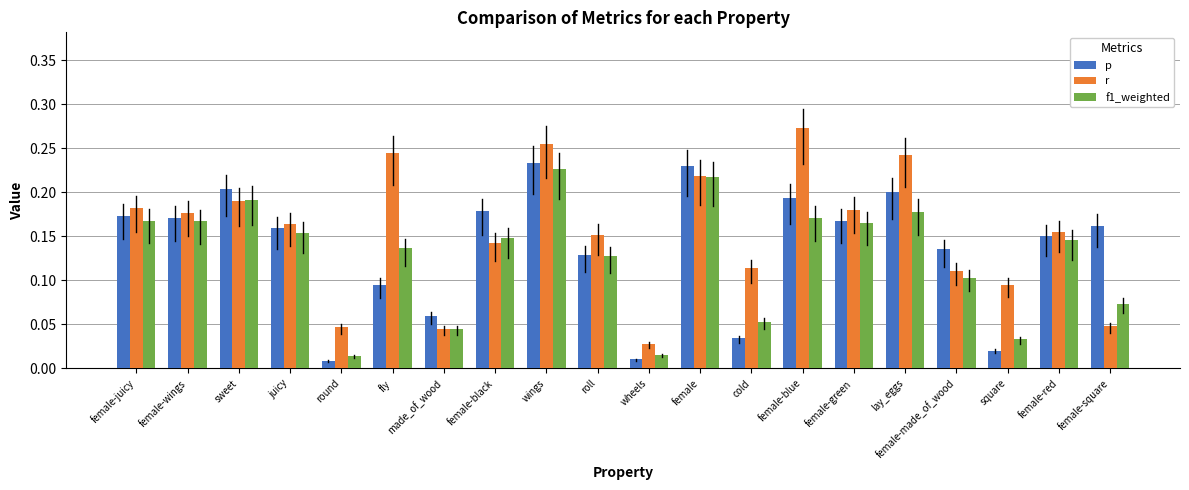

How many groups of bars are there?

20